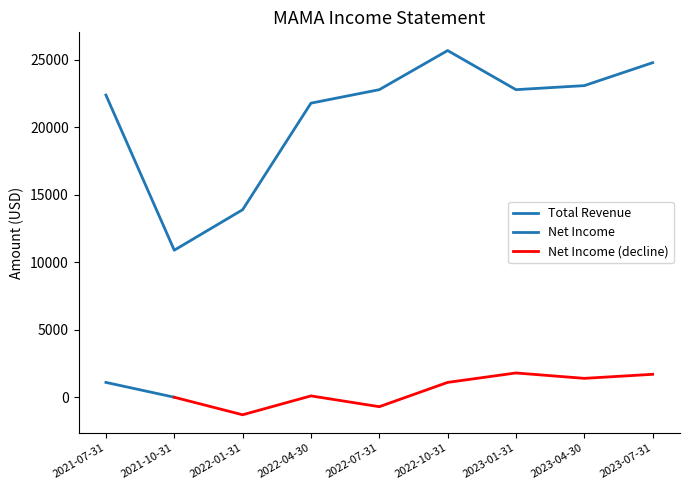

Rank the series at 2022-10-31 from lowest to highest value.

Net Income, Total Revenue